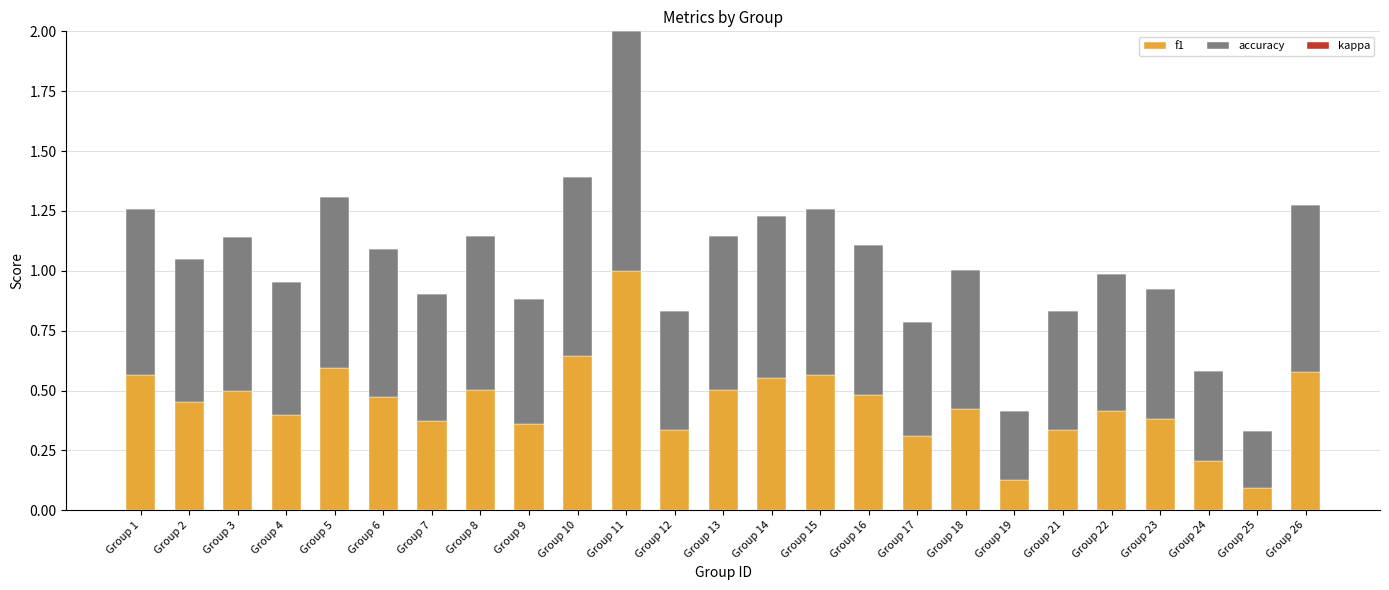

How many data points does each series have?

25